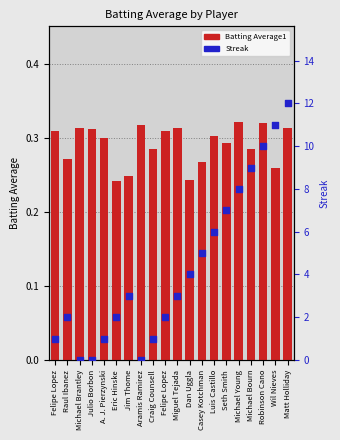

Which series has the widest spread of Y values?

Streak